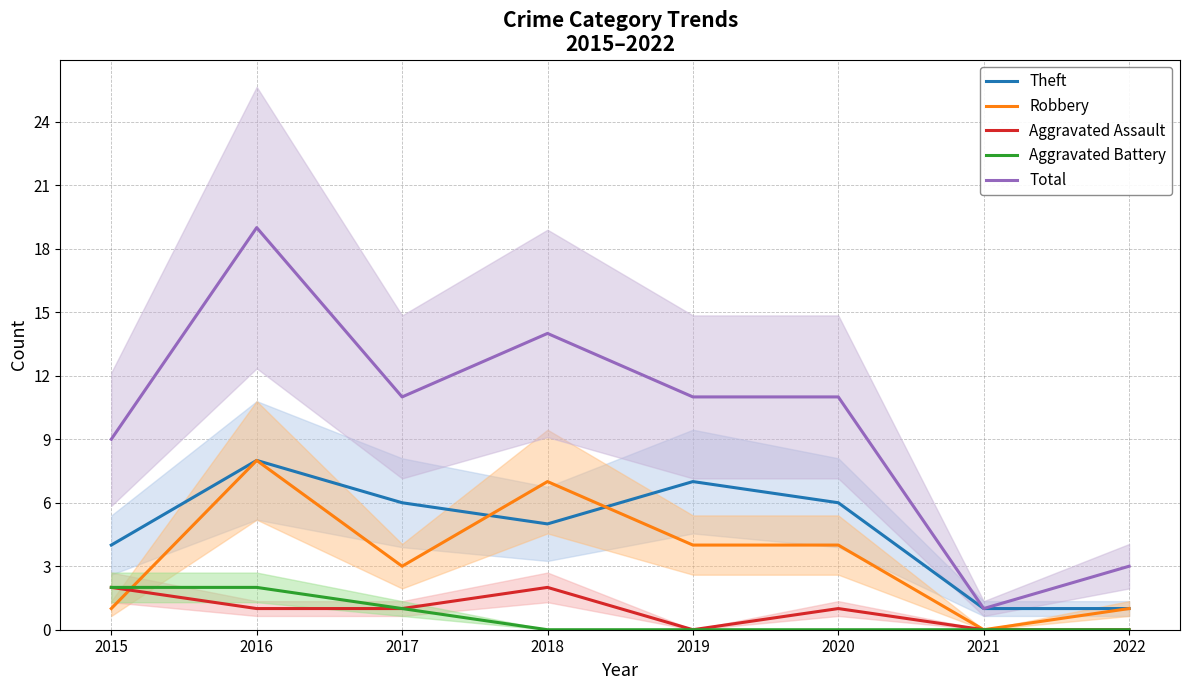

At which category does Theft reach its first local valley?

2018